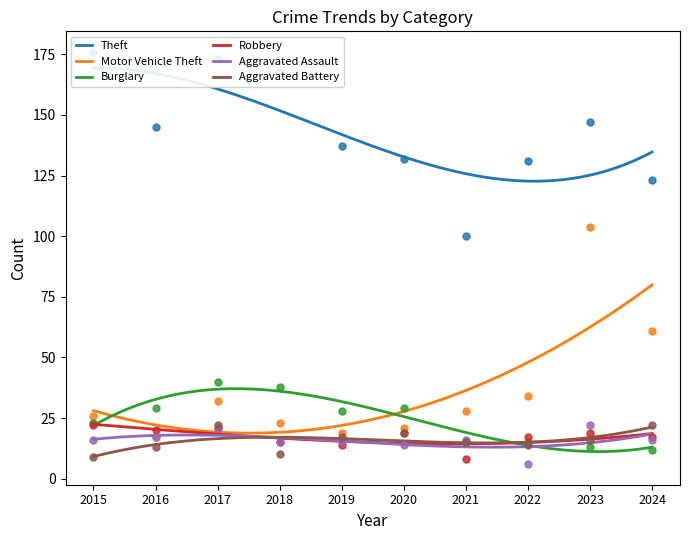

Which series has the widest spread of Y values?

Motor Vehicle Theft